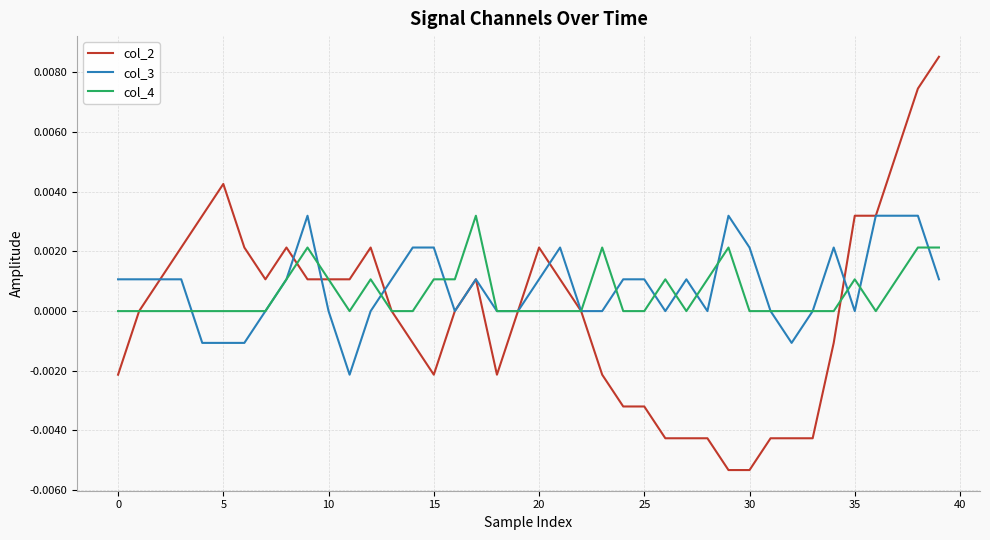

Which series has the largest range (max minus min)?

col_2